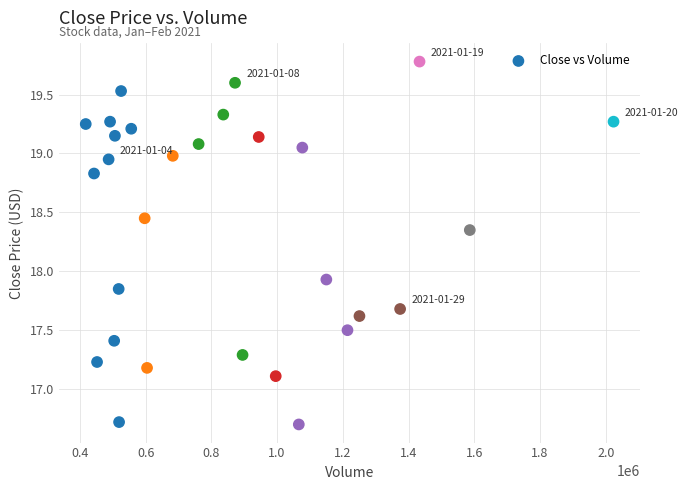

What is the range of X values (max minus min)?

1605700.0